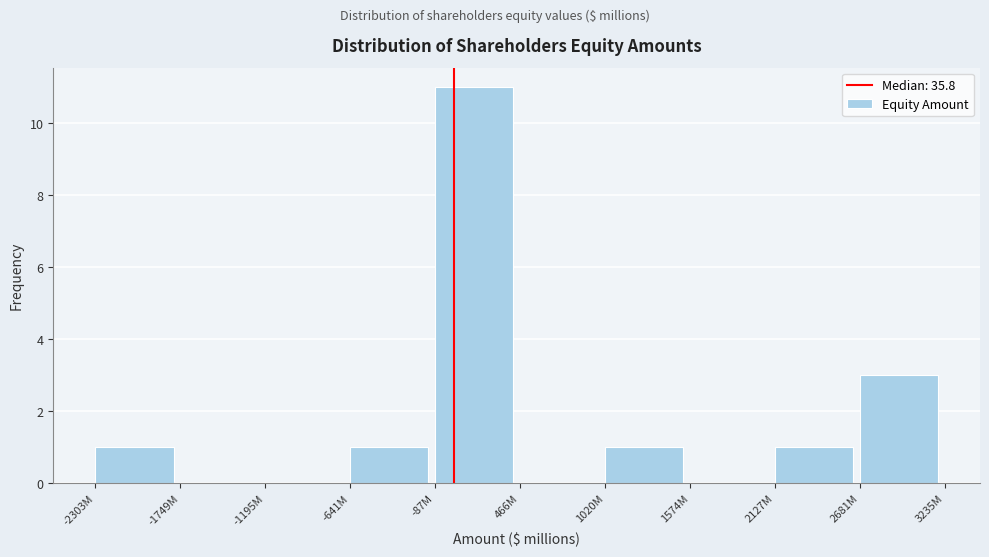

Reading left to right, transcribe all the data shown in this chart.

-2303M=1	-1749M=0	-1195M=0	-641M=1	-87M=11	466M=0	1020M=1	1574M=0	2127M=1	2681M=3